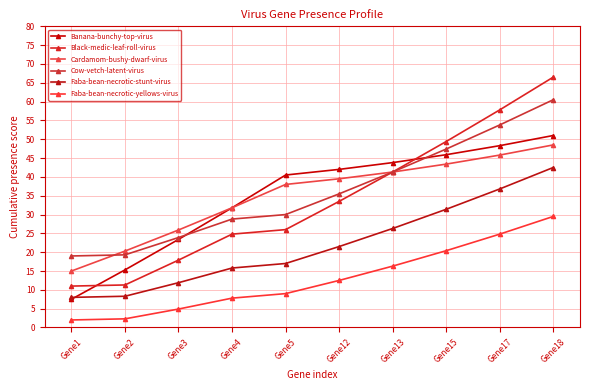

What is the value of the Banana-bunchy-top-virus point at the 5th from the left?

40.5